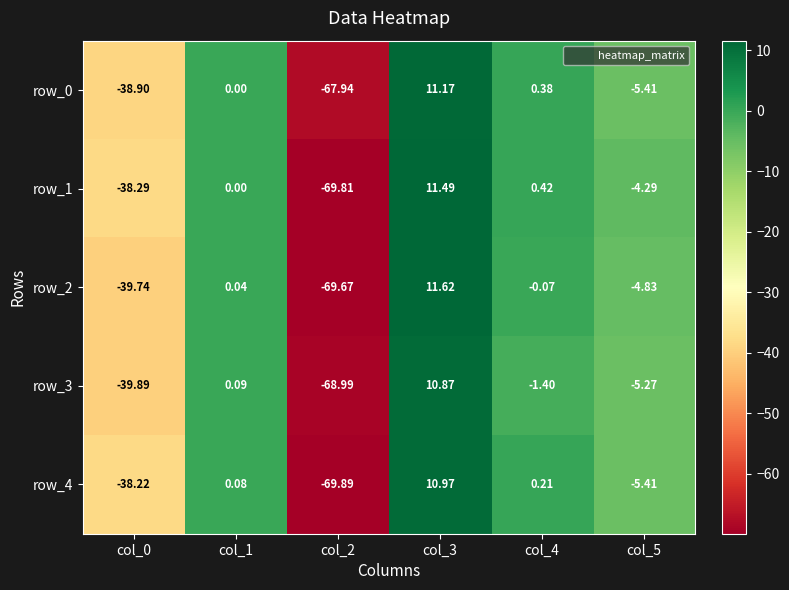

Is the value of row_4 at col_4 greater than the value of row_0 at col_5?

Yes